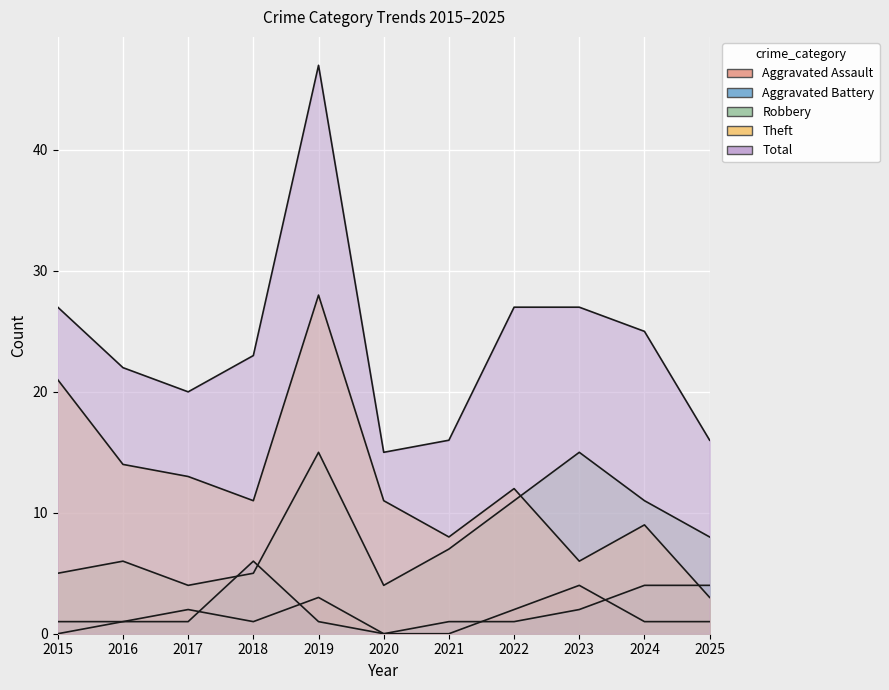

How many values in Aggravated Assault are above zero?

8